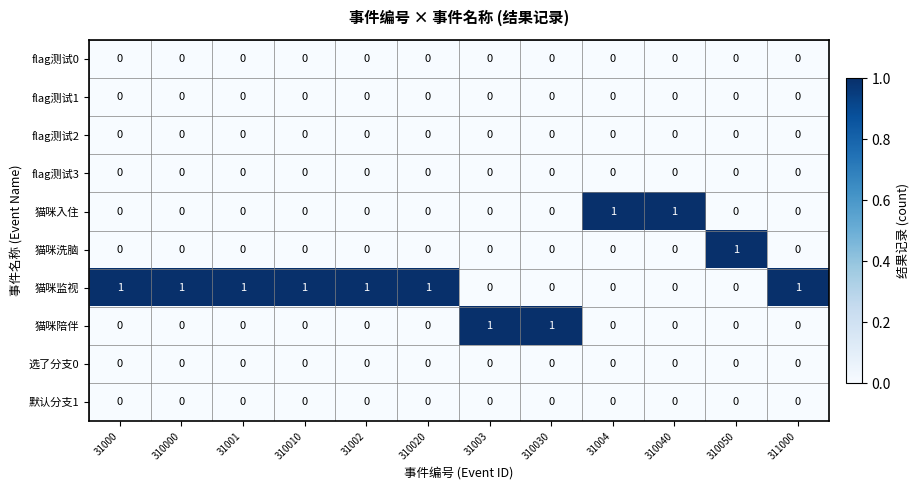

What is the sum of all 猫咪监视 values?

7